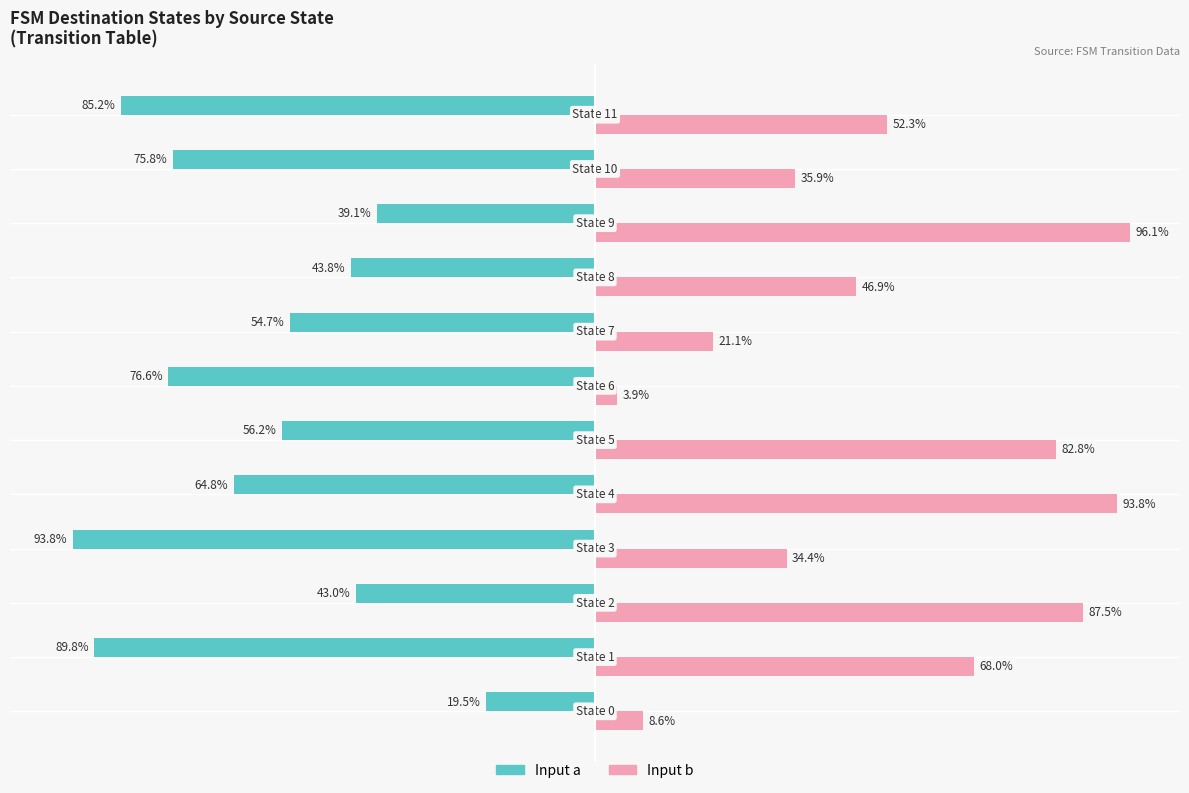

Rank the series by their maximum value, from highest to lowest.

Input b, Input a